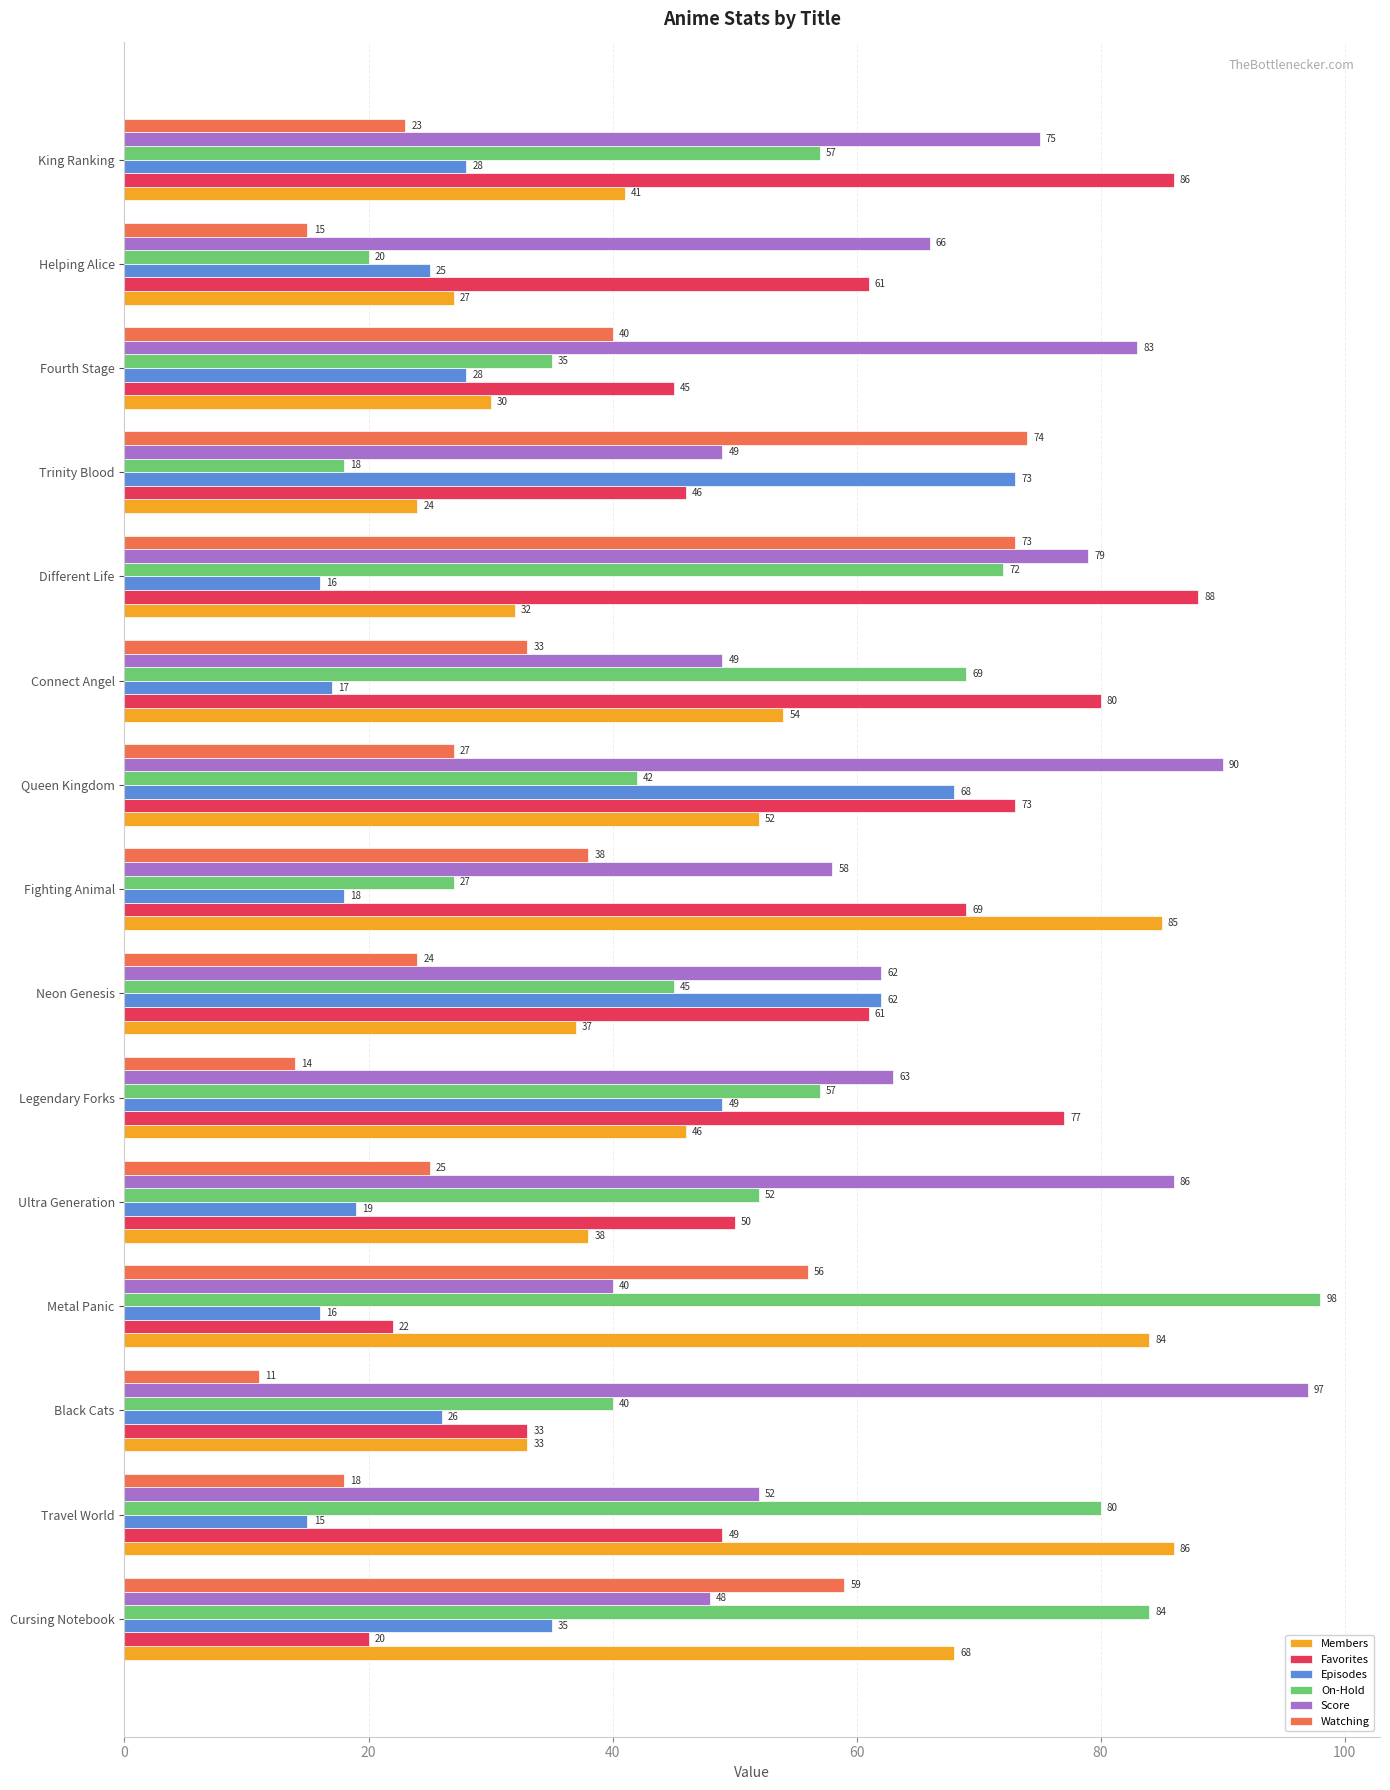

Which series has the largest total across all categories?

Score